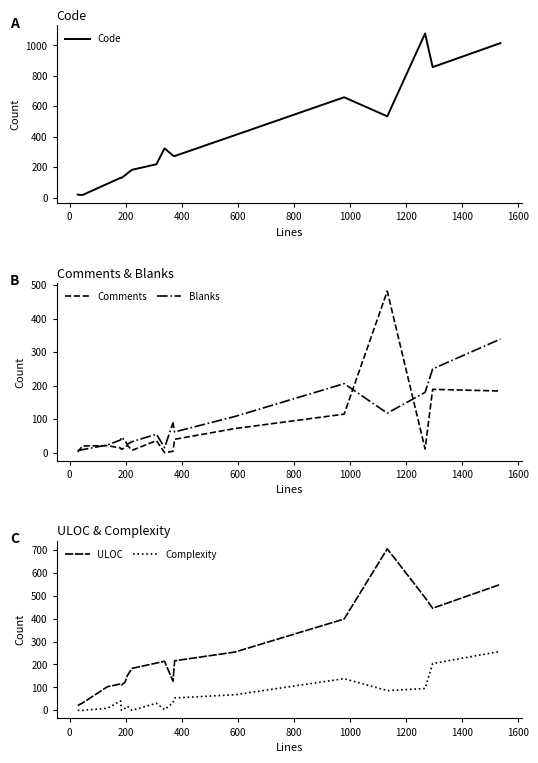

Reading left to right, list all the values displayed in this chart.

Code: 20	17	91	130	129	147	159	183	219	324	276	273	410	659	534	1078	857	1015
Comments: 2	20	21	14	10	15	22	7	36	0	4	40	72	115	482	11	189	184
Blanks: 7	9	23	38	46	36	25	33	55	15	89	62	108	206	118	180	250	339
ULOC: 21	32	103	115	110	123	151	183	206	214	127	216	254	398	704	491	445	549
Complexity: 0	0	9	41	0	9	18	0	31	3	33	54	68	138	86	95	204	257